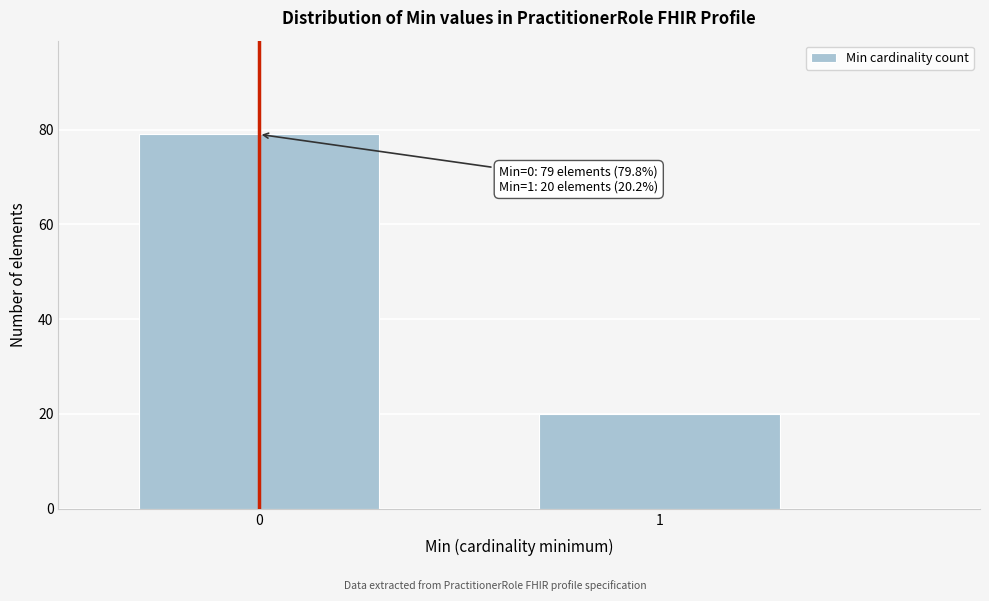

Reading left to right, list all the values displayed in this chart.

79	20